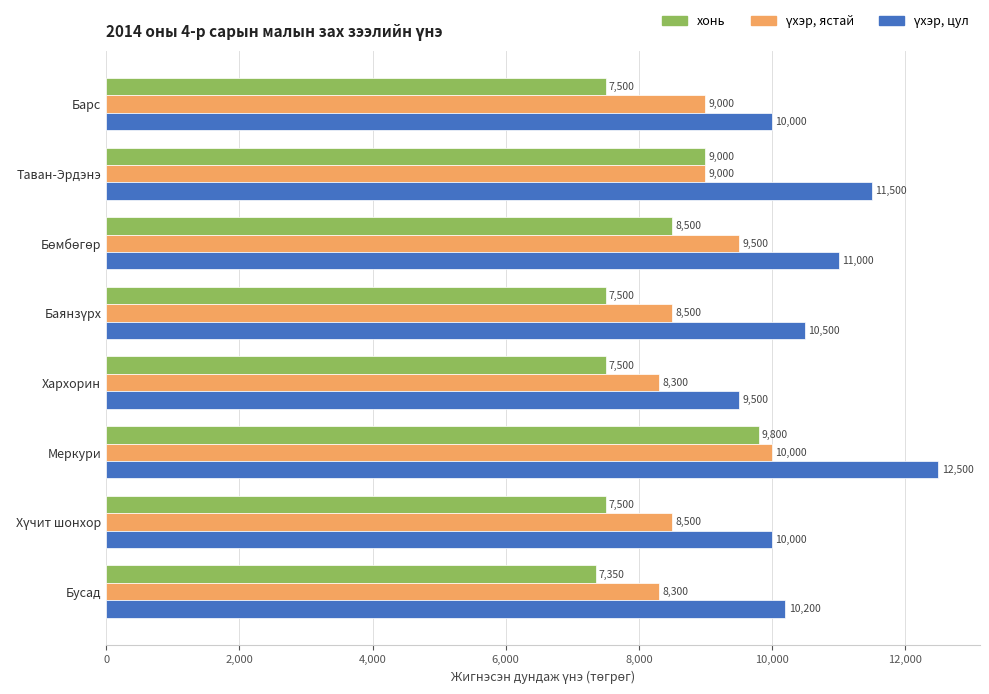

What is the sum of the хонь values at Барс and Таван-Эрдэнэ?

16500